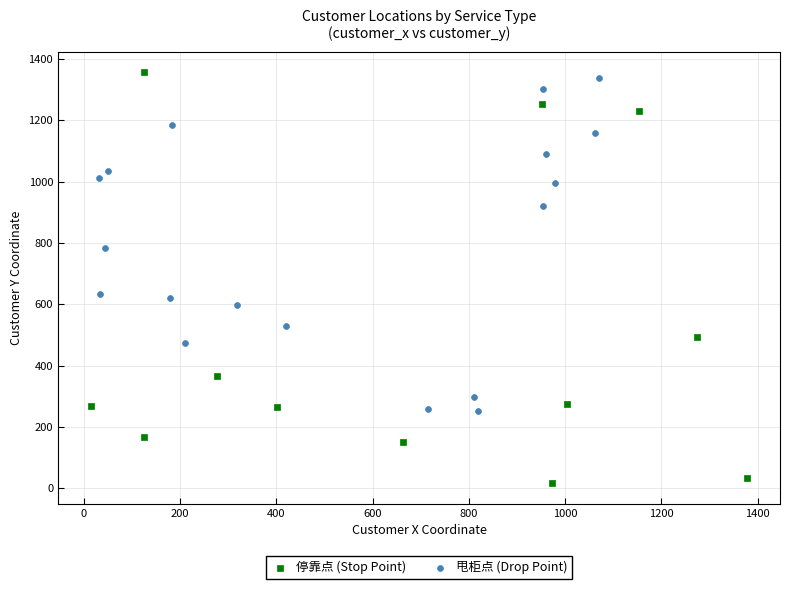

Which series has the largest Y range (max minus min)?

停靠点 (Stop Point)